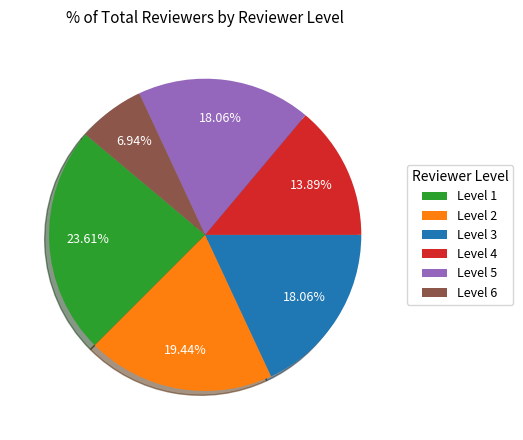

Which category has the biggest portion of the pie?

Level 1